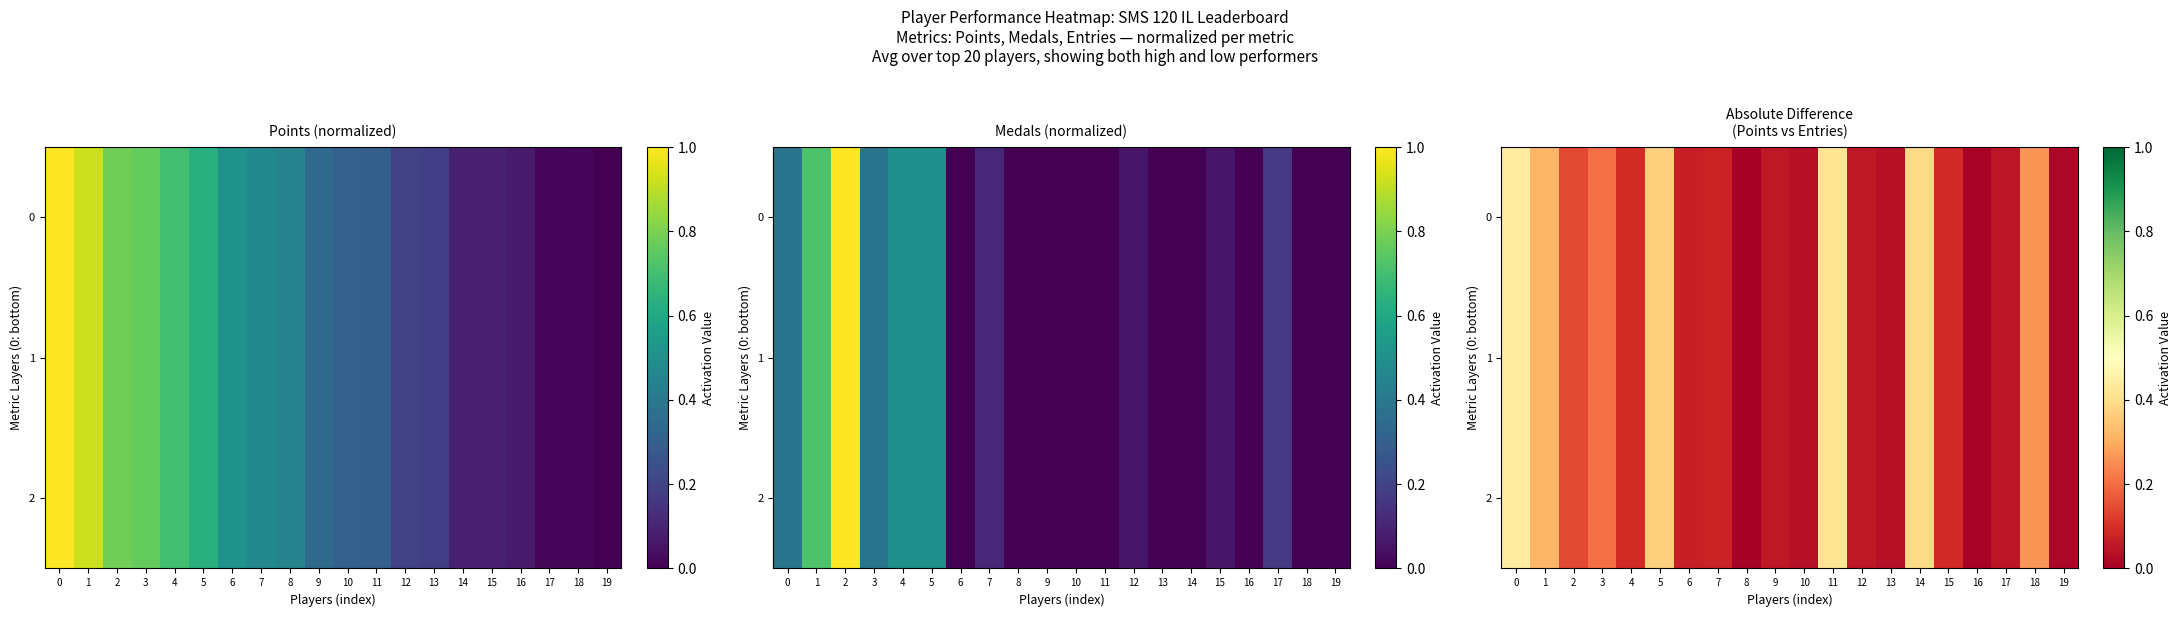

At which label is row_1 closest to 0?

8